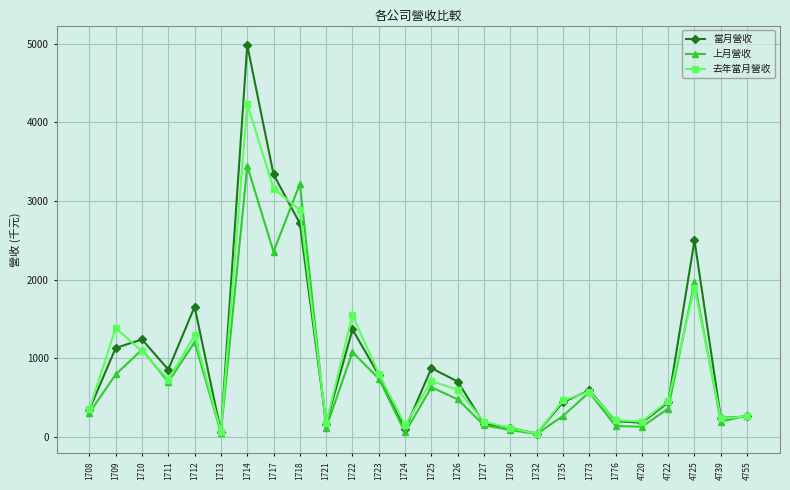

Where is 去年當月營收 nearest to the value 2138?

4725